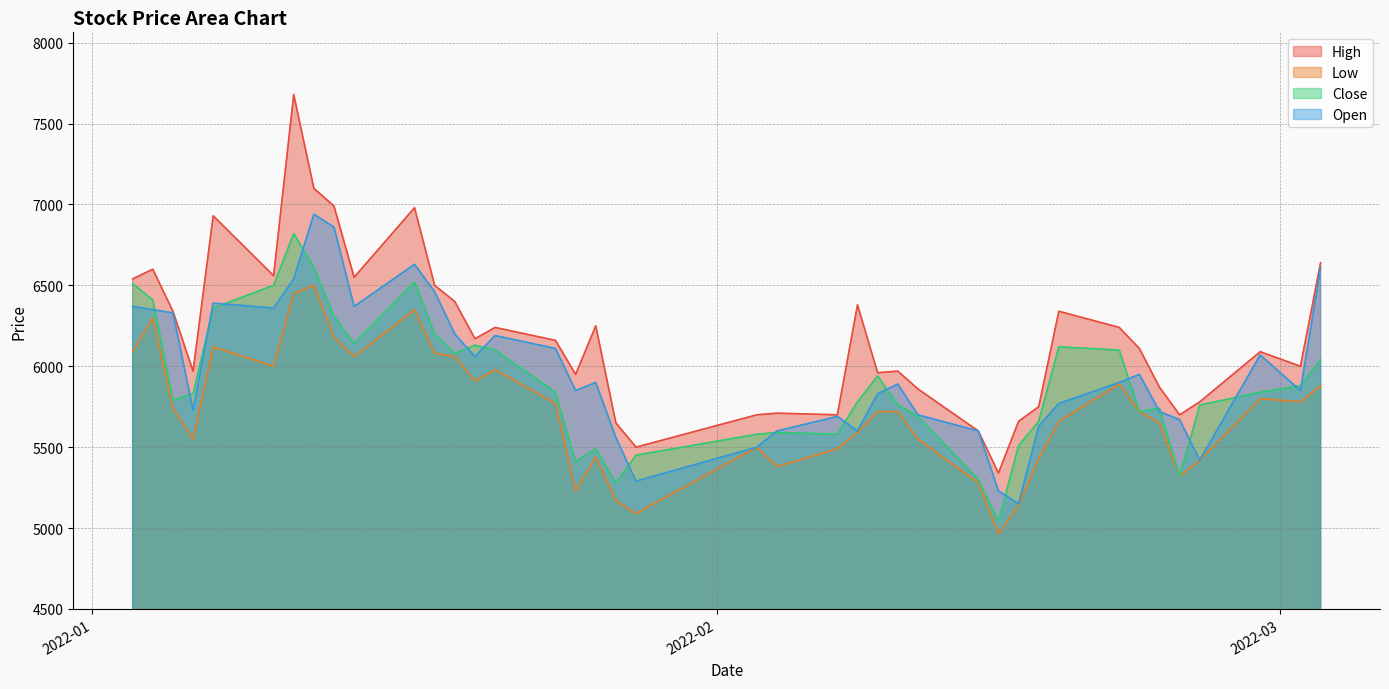

Which series has the largest total across all categories?

High